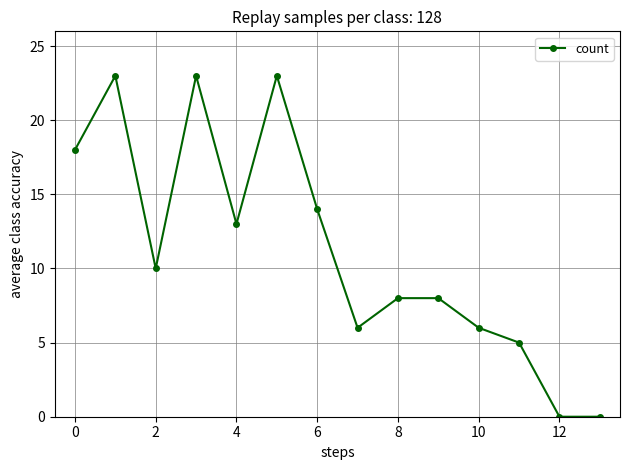

What is the value of the 1st point from the left?

18